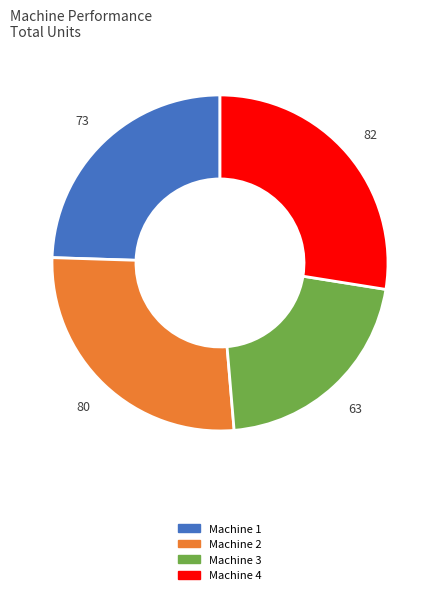

Rank the categories by value from lowest to highest.

Machine 3, Machine 1, Machine 2, Machine 4